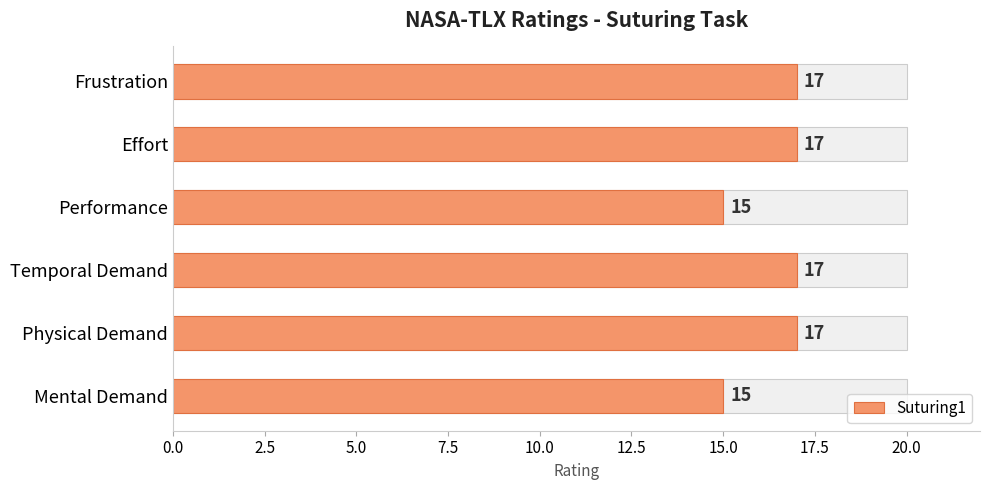

What position from the left is Mental Demand?

1